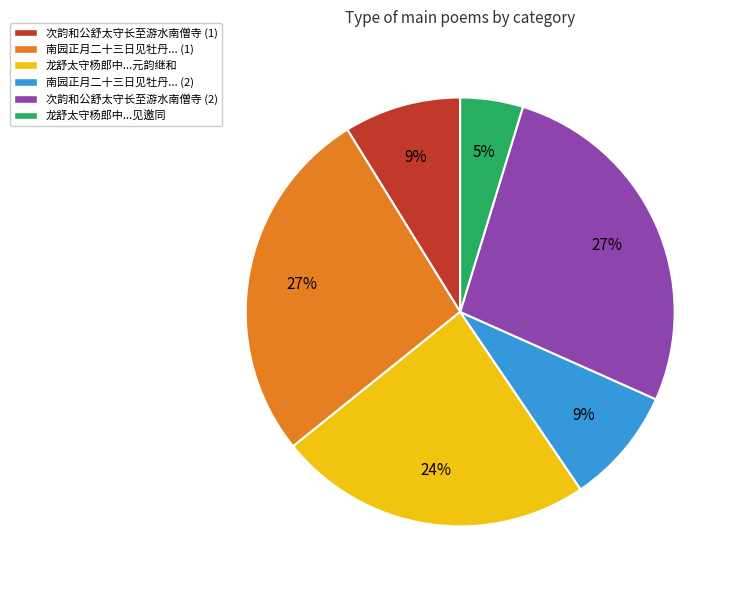

To the nearest percent, what portion does 次韵和公舒太守长至游水南僧寺 (2) represent?

27%